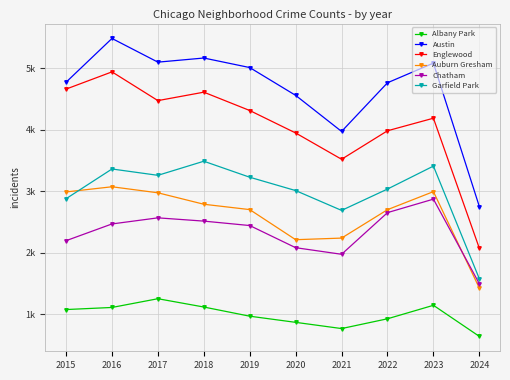

What are all the series names shown in the legend?

Albany Park, Austin, Englewood, Auburn Gresham, Chatham, Garfield Park